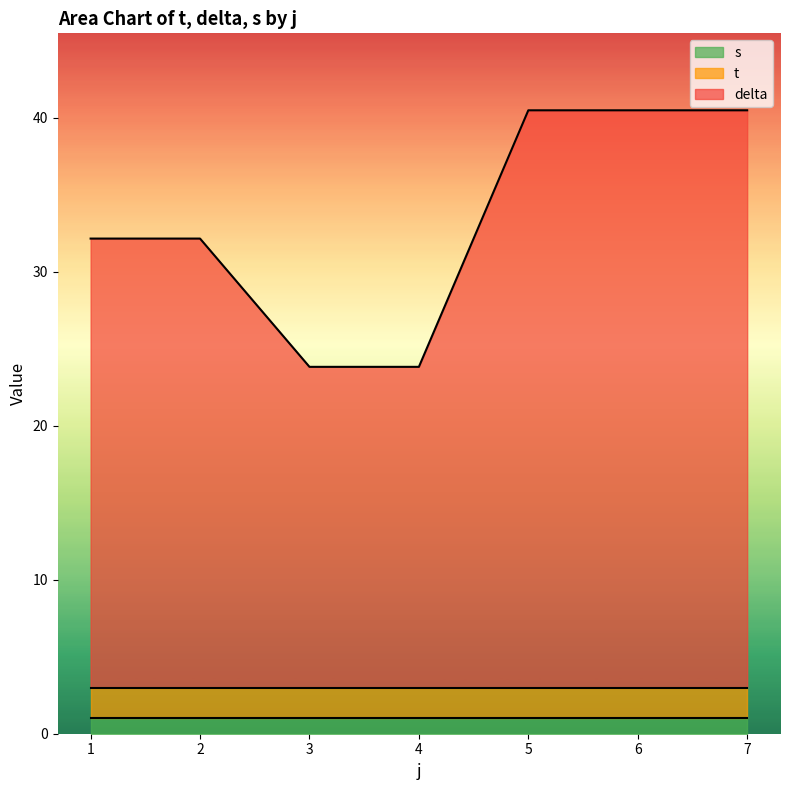

What is the total value across all series at 7?

40.5